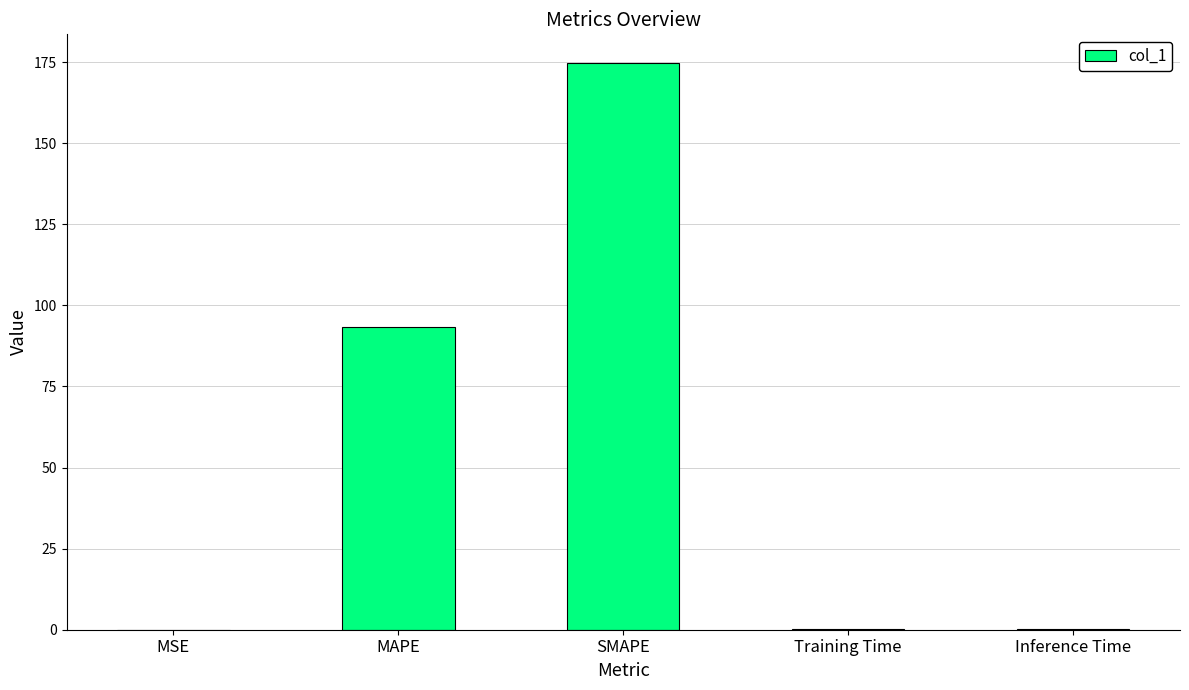

What is the sum of all values?

268.5